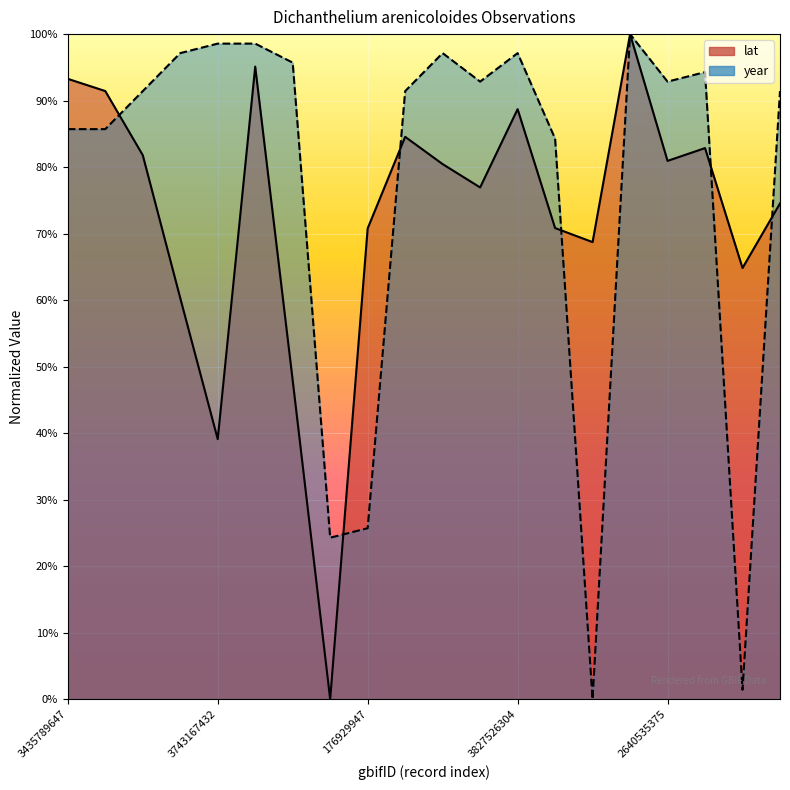

Which series has the widest spread of values?

lat